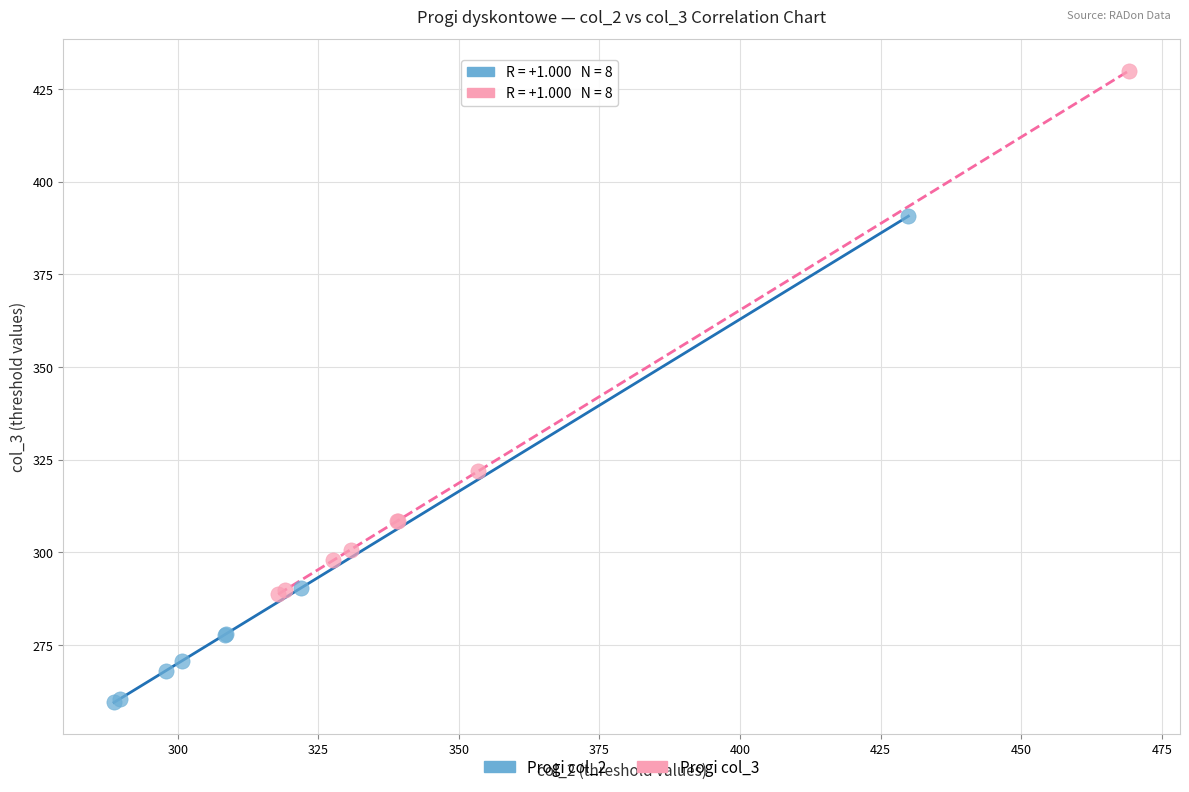

Which series contains the lowest Y value?

Progi col_2